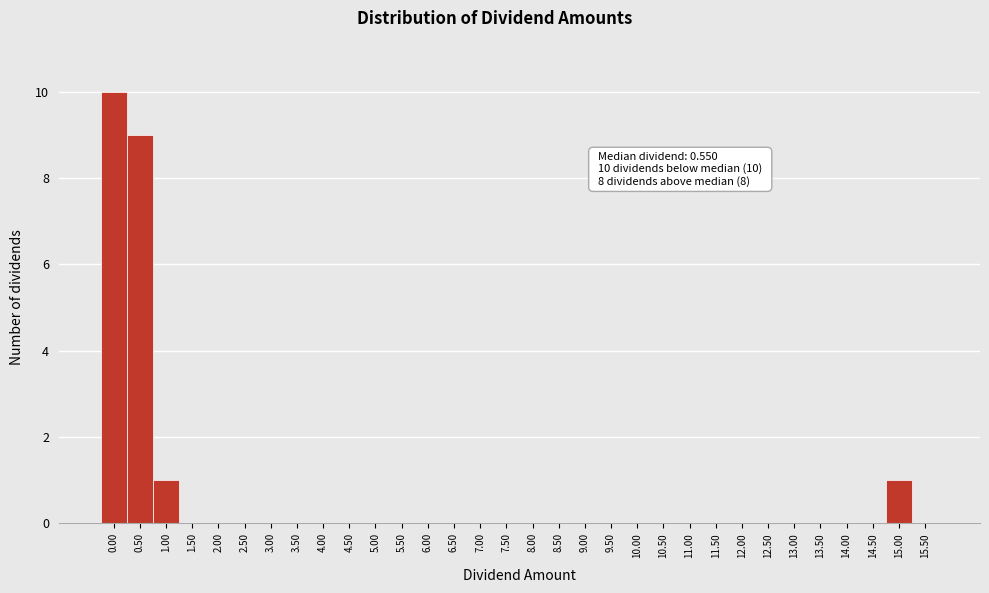

Is it true that the value at 7.00 is 6?

False